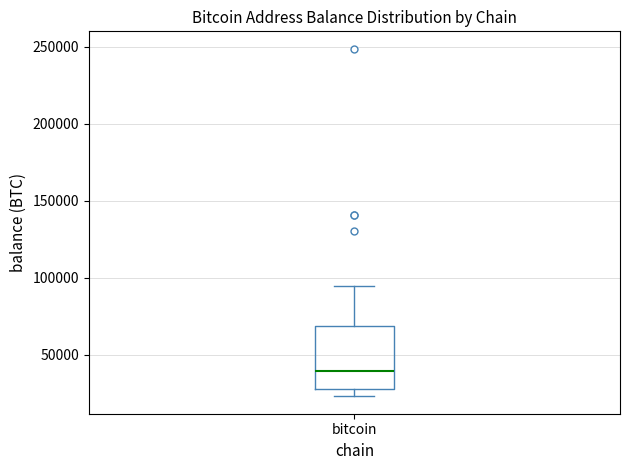

Where is the lower edge of the box for bitcoin on the y-axis? The values are not printed on the chart, so give them approximately, as read against the axis.

30000